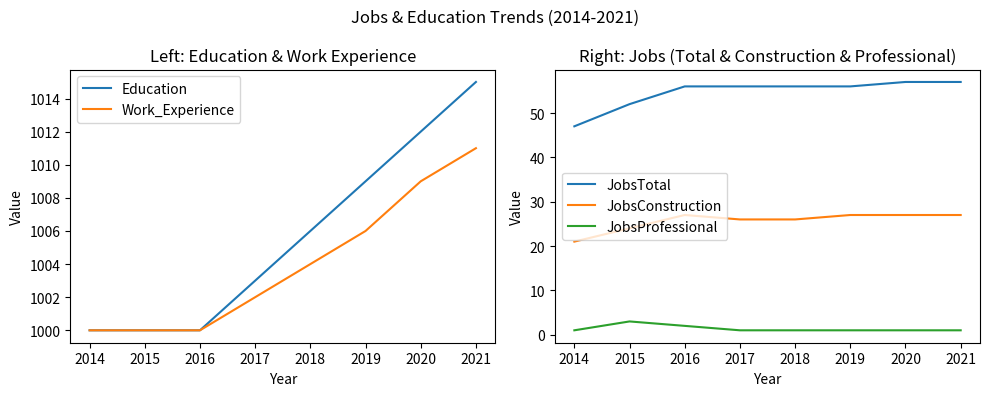

In JobsProfessional, how many points are higher than both neighbors (excluding endpoints)?

1